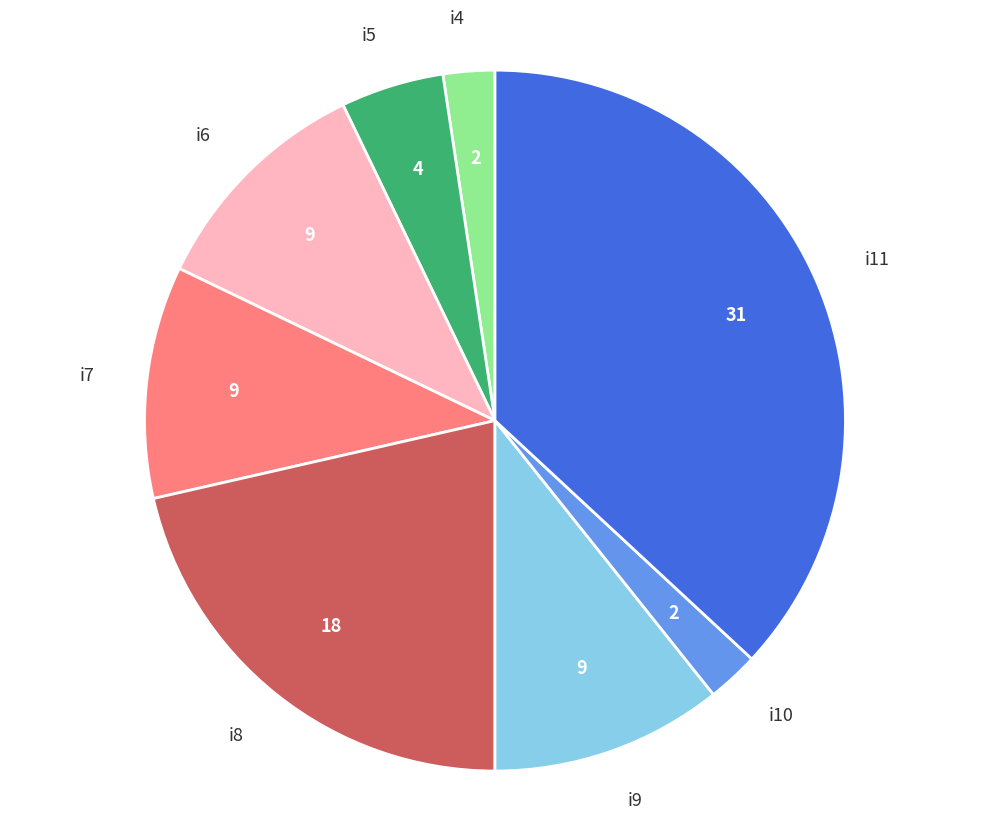

Does i10 account for over 50% of the chart?

No